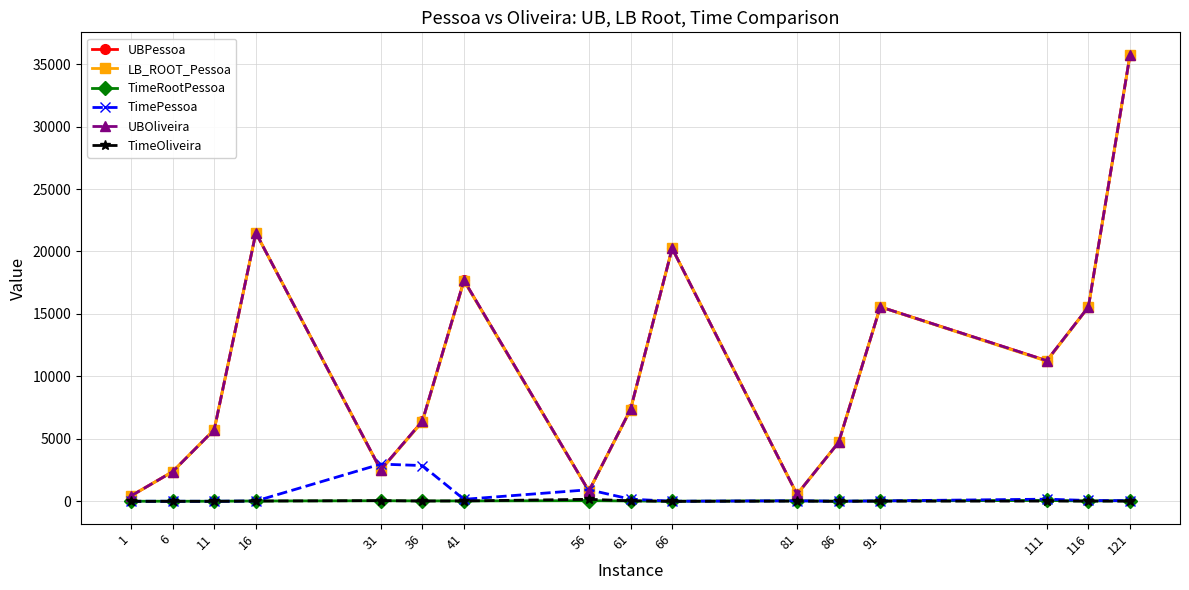

Between 91 and 111, which series saw the biggest shift?

LB_ROOT_Pessoa